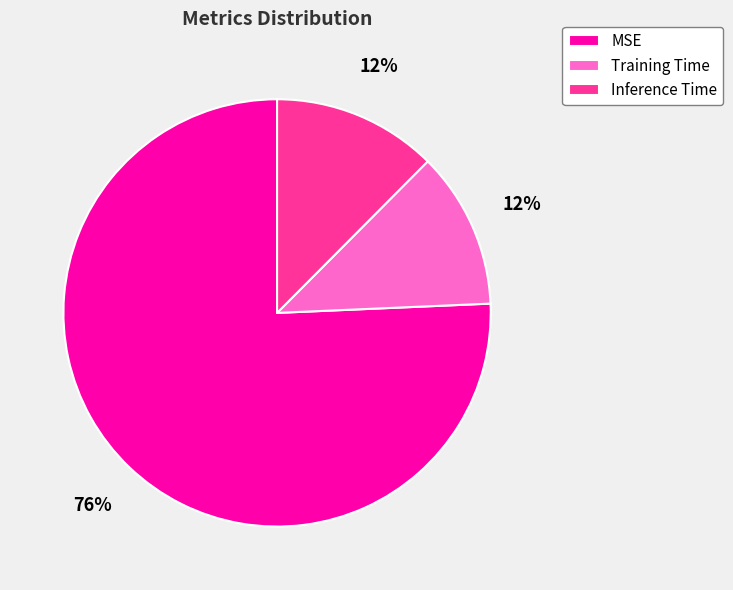

What is the largest slice in the pie chart?

MSE